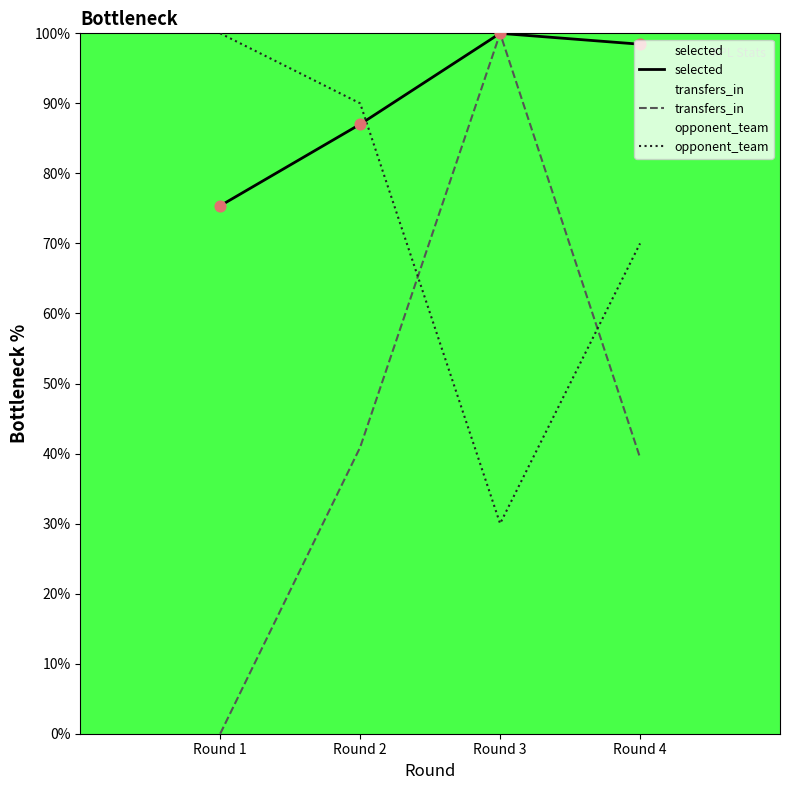

At how many categories does at least one series exceed 65?

4